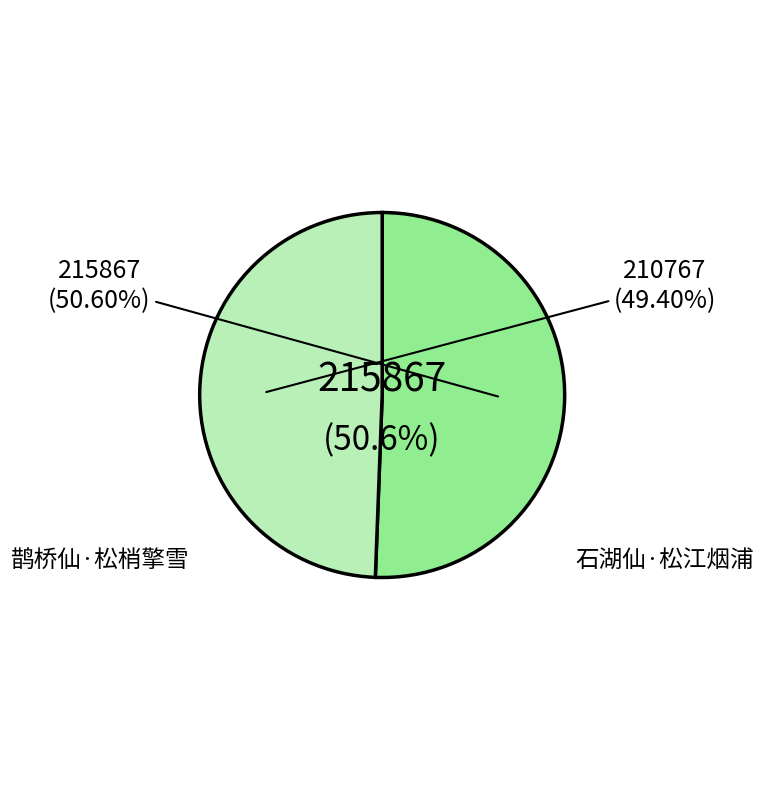

What percentage is the 石湖仙·松江烟浦 slice, to the nearest percent?

49%